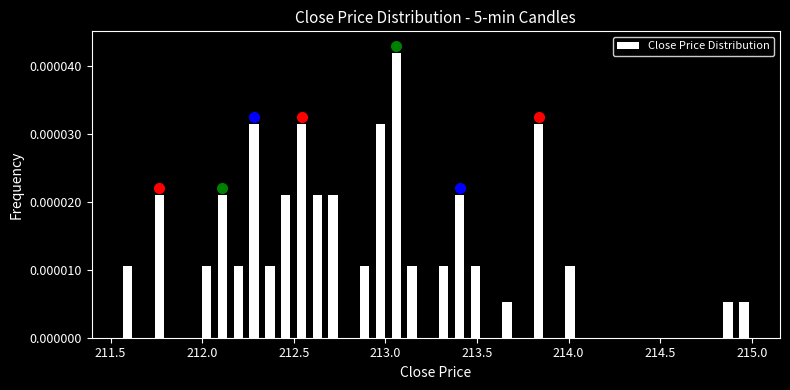

Around what value on the x-axis is the tallest bar? Give the approximate position of its centre, as read against the axis.

213.05